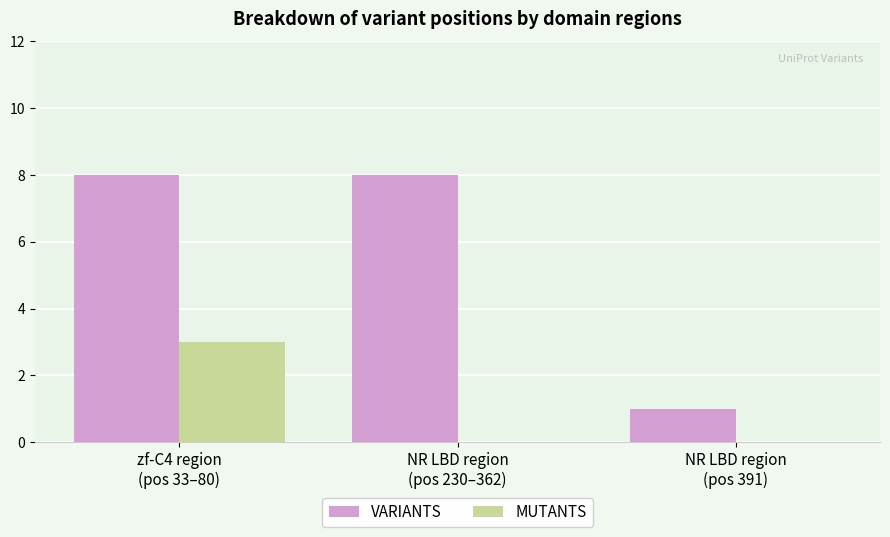

How many MUTANTS values are between 0 and 3?

3